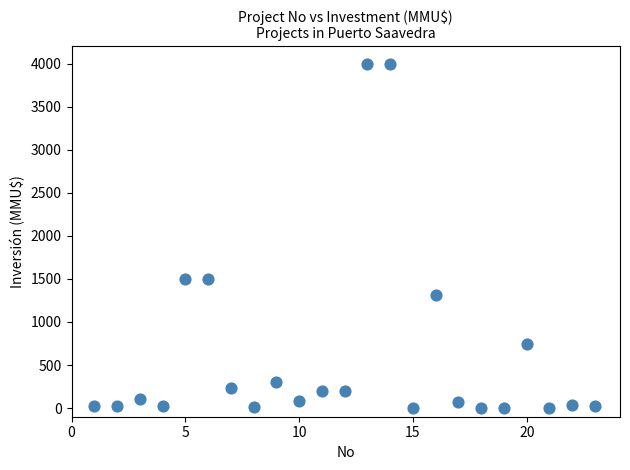

What is the range of X values (max minus min)?

22